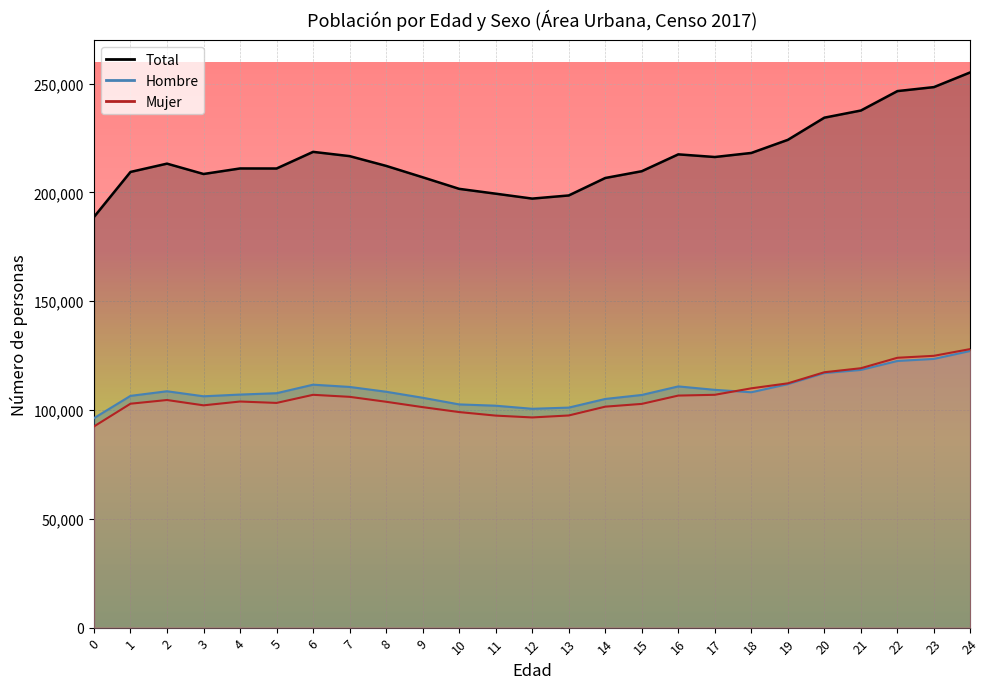

Between 0 and 10, which series saw the biggest shift?

Total